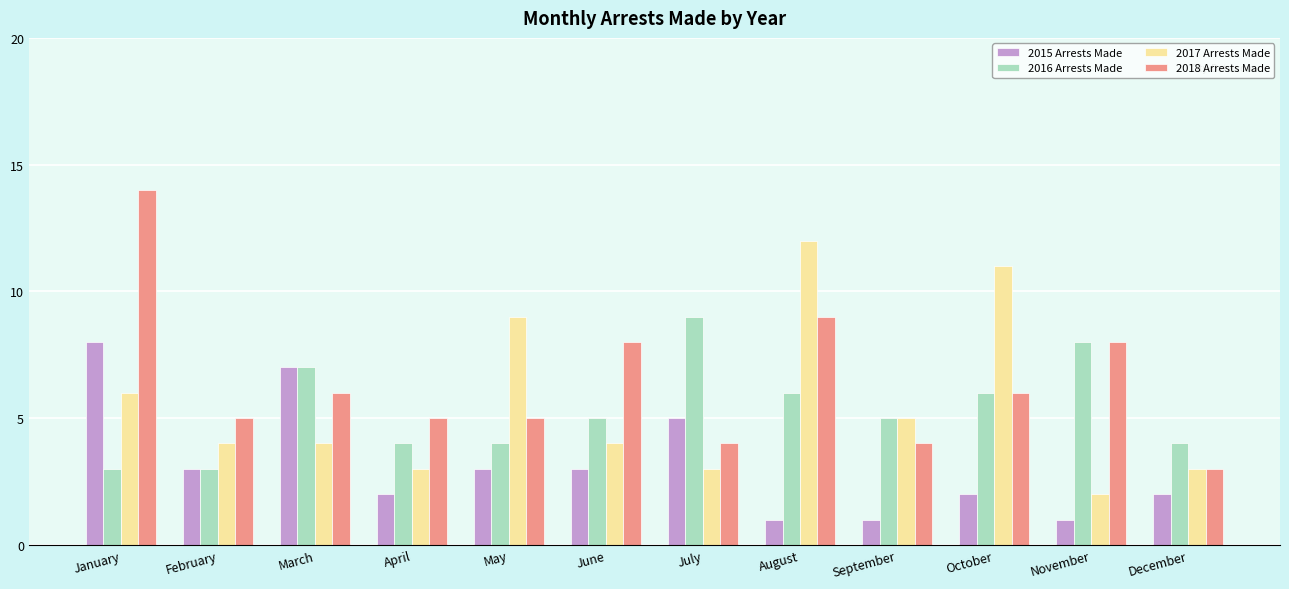

Reading left to right, transcribe all the data shown in this chart.

2015 Arrests Made: 8	3	7	2	3	3	5	1	1	2	1	2
2016 Arrests Made: 3	3	7	4	4	5	9	6	5	6	8	4
2017 Arrests Made: 6	4	4	3	9	4	3	12	5	11	2	3
2018 Arrests Made: 14	5	6	5	5	8	4	9	4	6	8	3